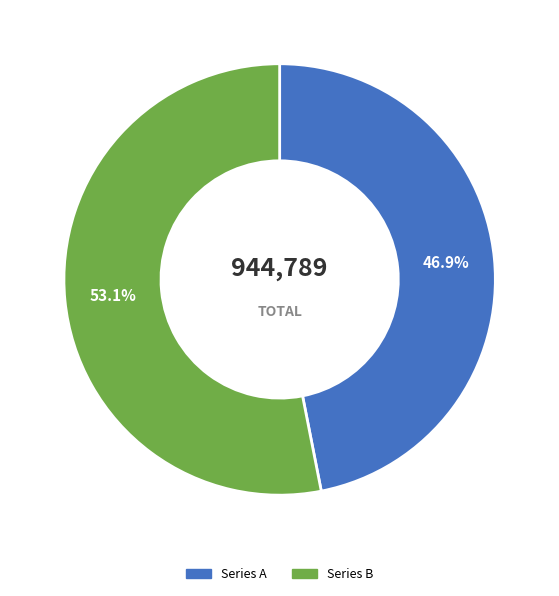

Is there any slice that represents more than half of the pie?

Yes